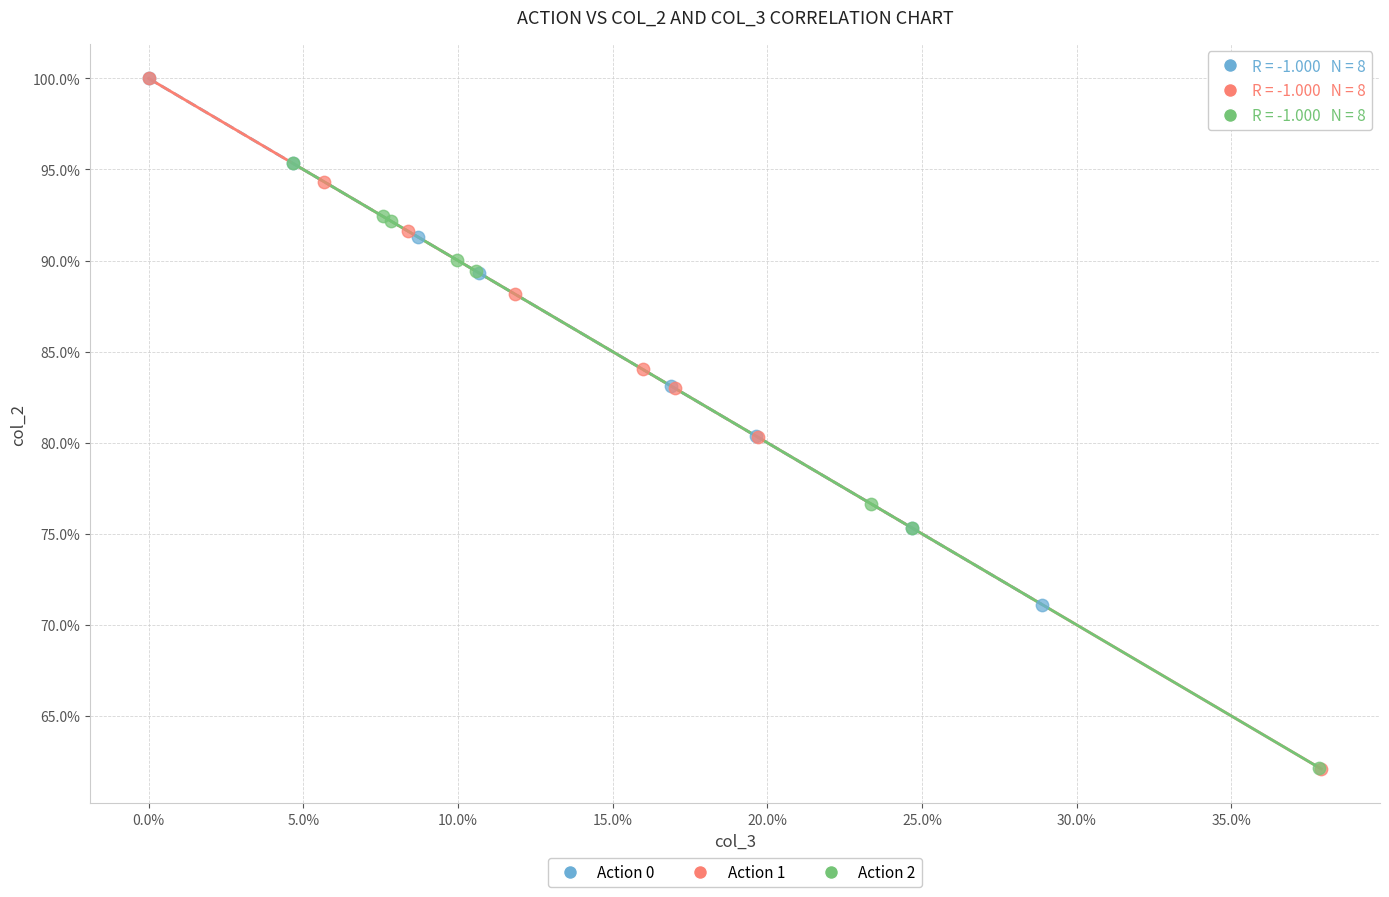

What are all the series names shown in the legend?

Action 0, Action 1, Action 2